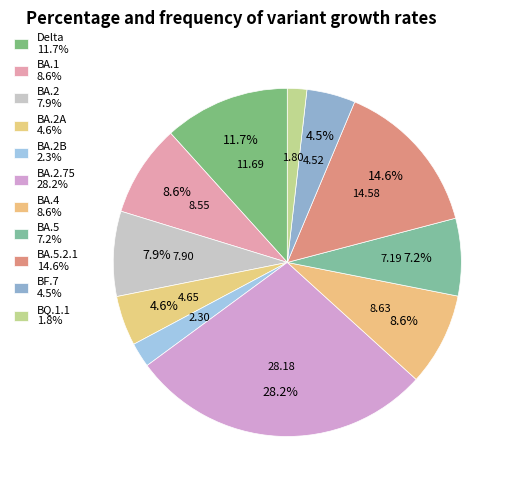

How many segments does this pie chart have?

11